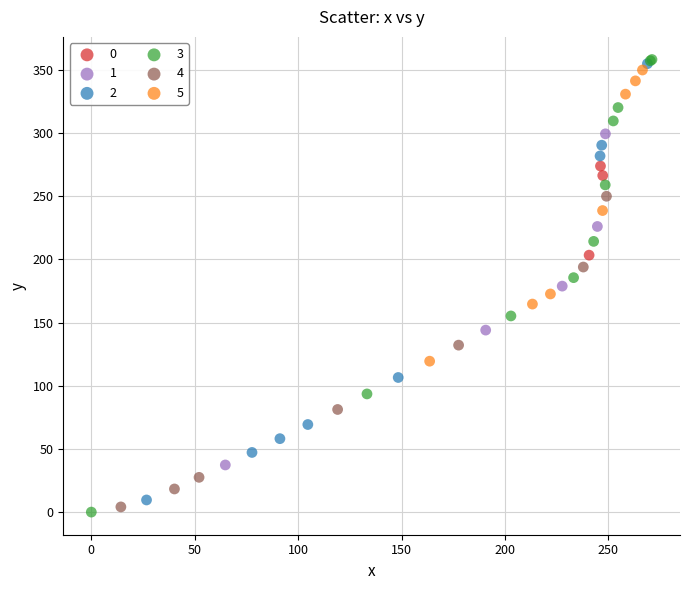

Which series has the largest Y range (max minus min)?

3